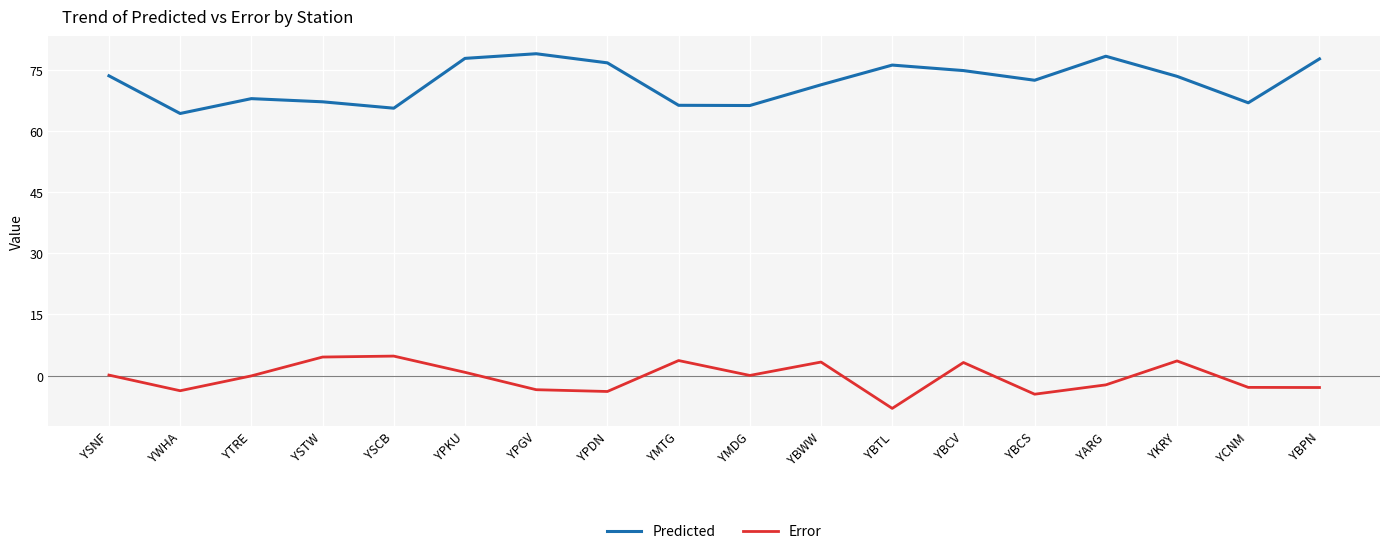

List the series in order of their overall mean, highest first.

Predicted, Error